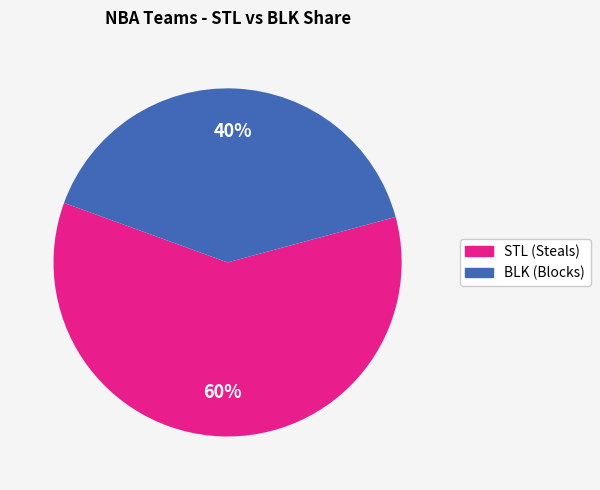

To the nearest percent, what is the difference between the largest and smallest slice percentages?

20%